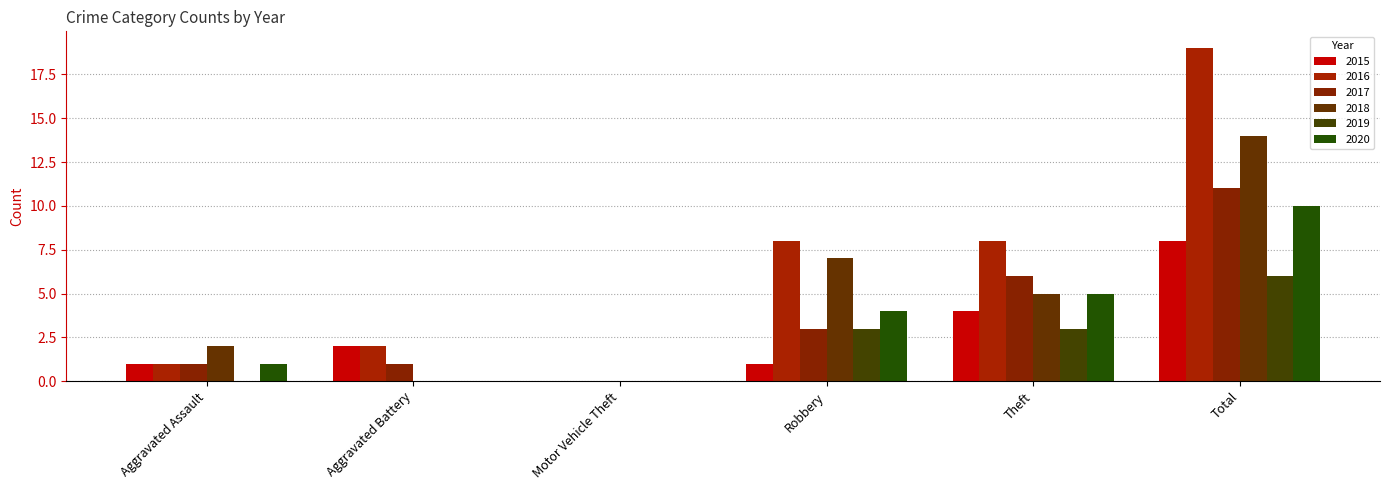

At which label does 2016 first exceed 8?

Total